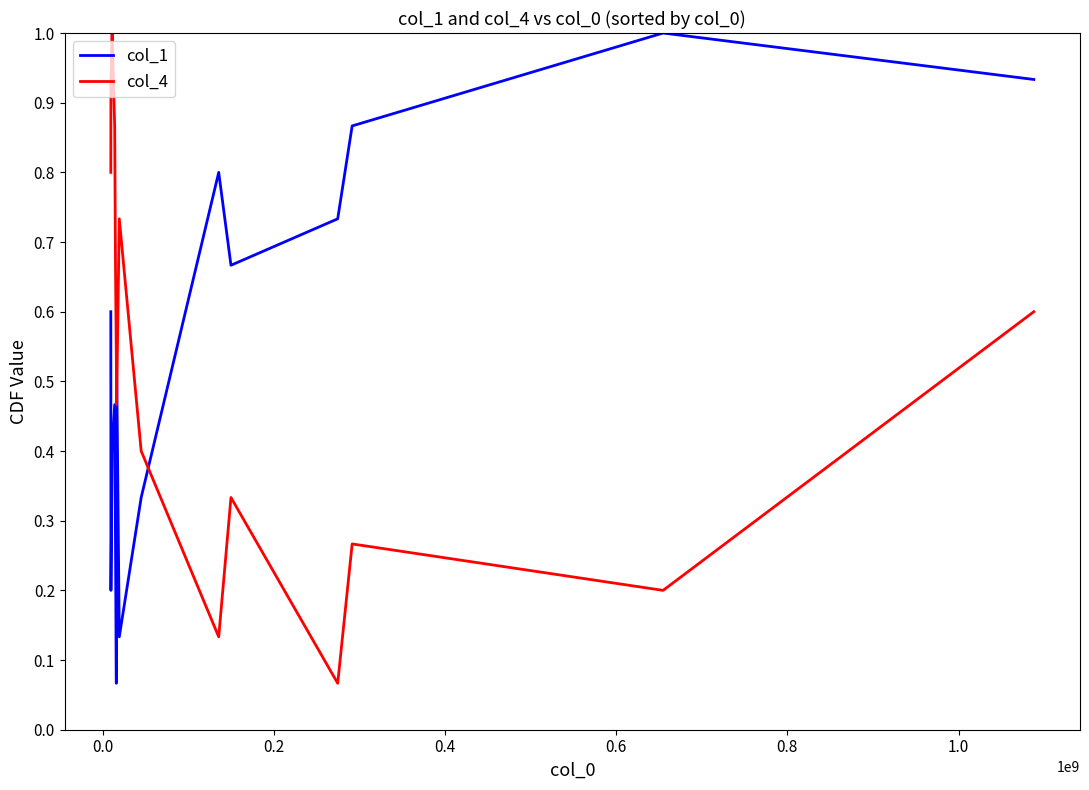

True or false: col_4 and col_1 cross at least once.

True